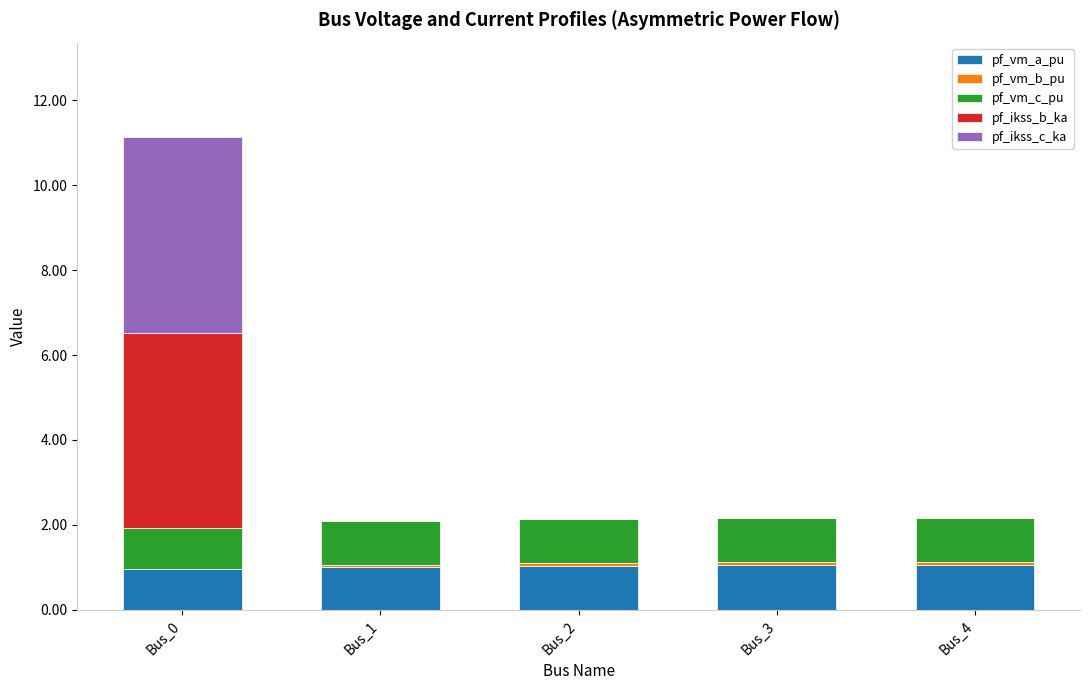

At which category is the sum across all series the highest?

Bus_0